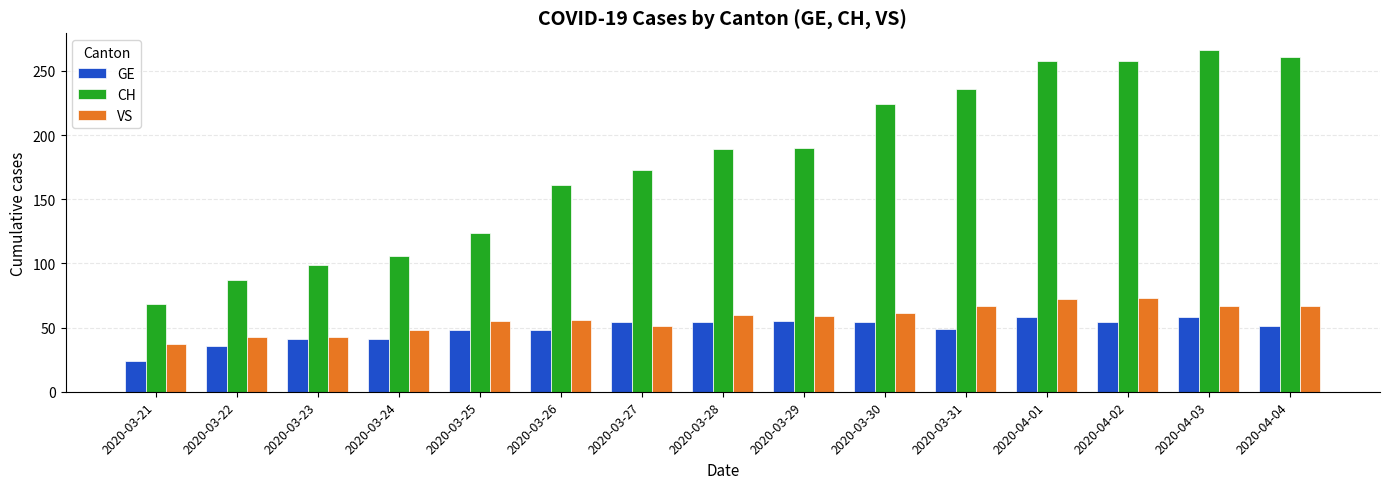

How many values in the CH series are below 189?

7